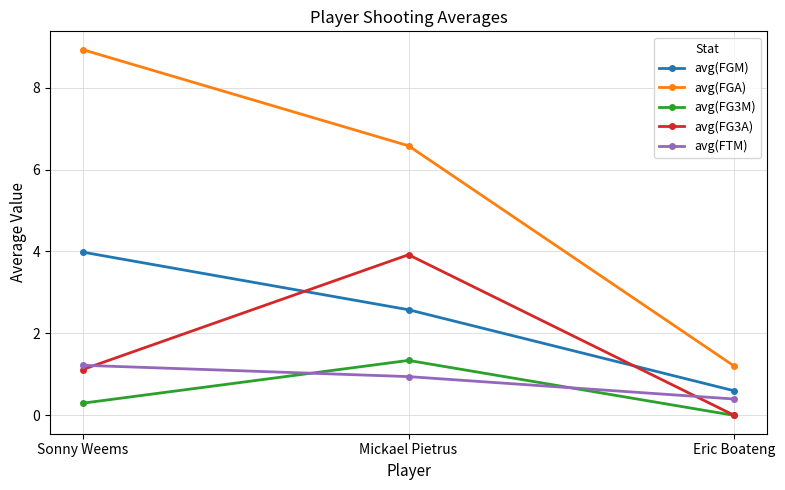

List the labels in order of avg(FGA) value, largest first.

Sonny Weems, Mickael Pietrus, Eric Boateng